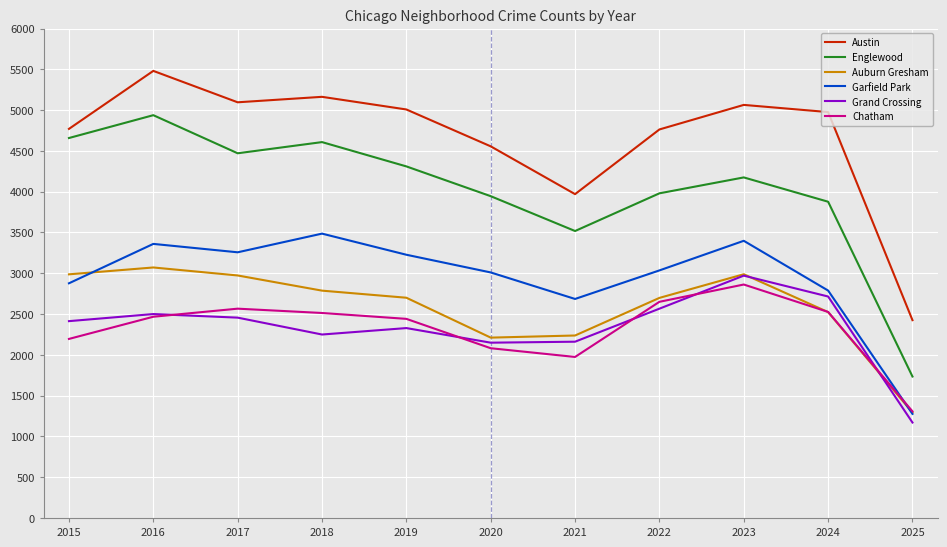

True or false: Englewood and Garfield Park intersect in this chart.

False